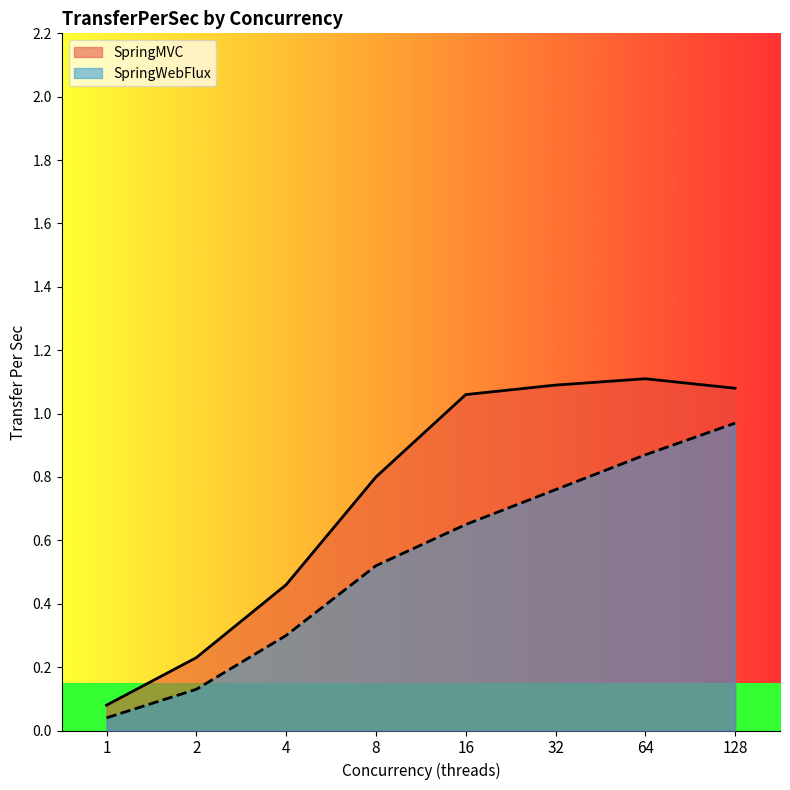

How many distinct data groups are displayed?

2